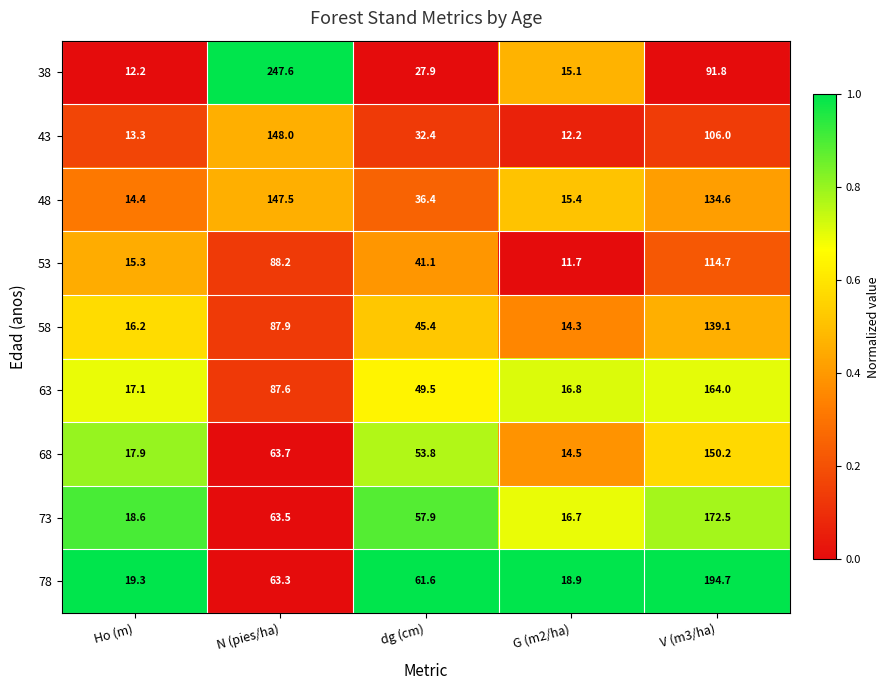

What is the difference between the maximum and minimum values in the 38 series?

235.4